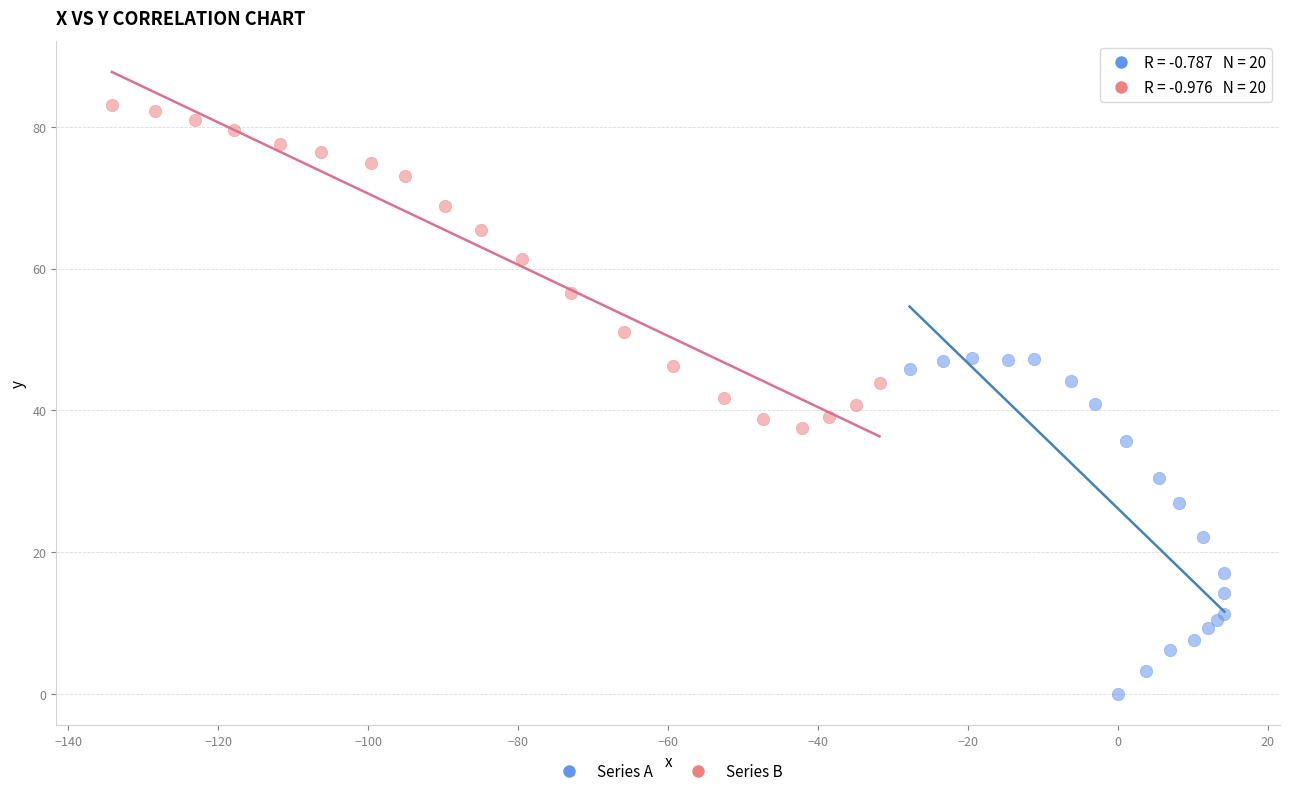

What are all the series names shown in the legend?

Series A, Series B